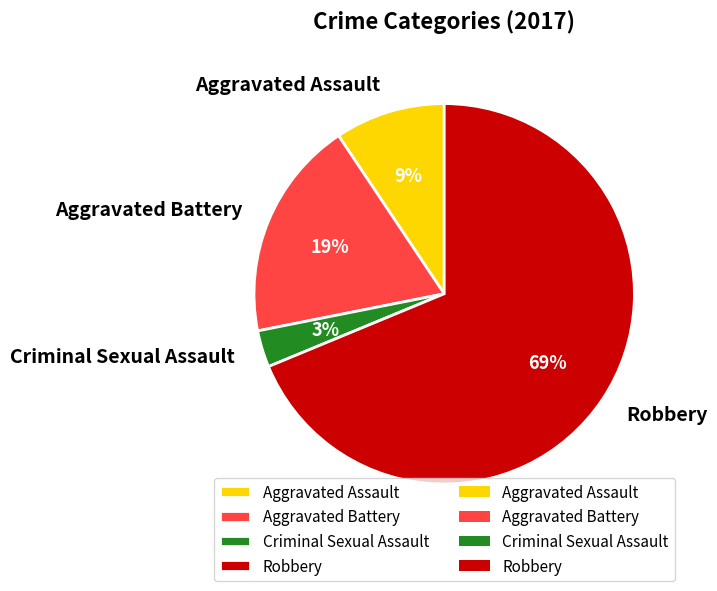

Which slice represents more than half of the pie?

Robbery